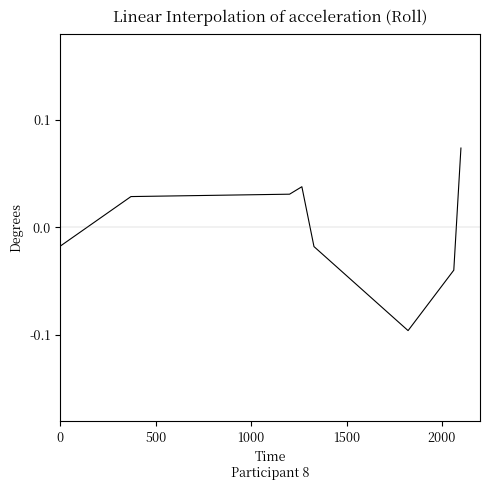

True or false: the data has more than 0 interior local peaks.

True